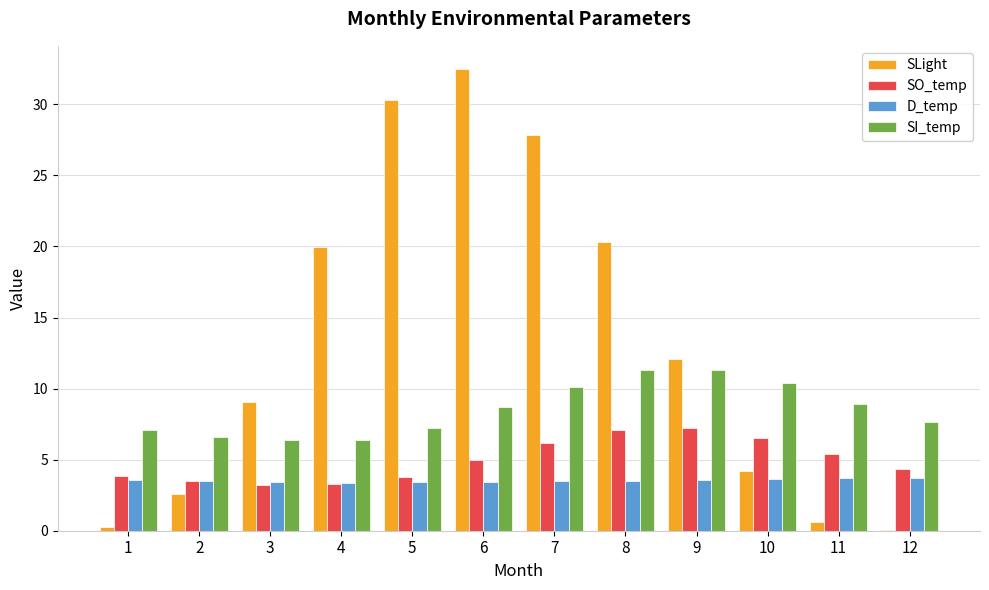

Between 1 and 7, which series saw the biggest shift?

SLight